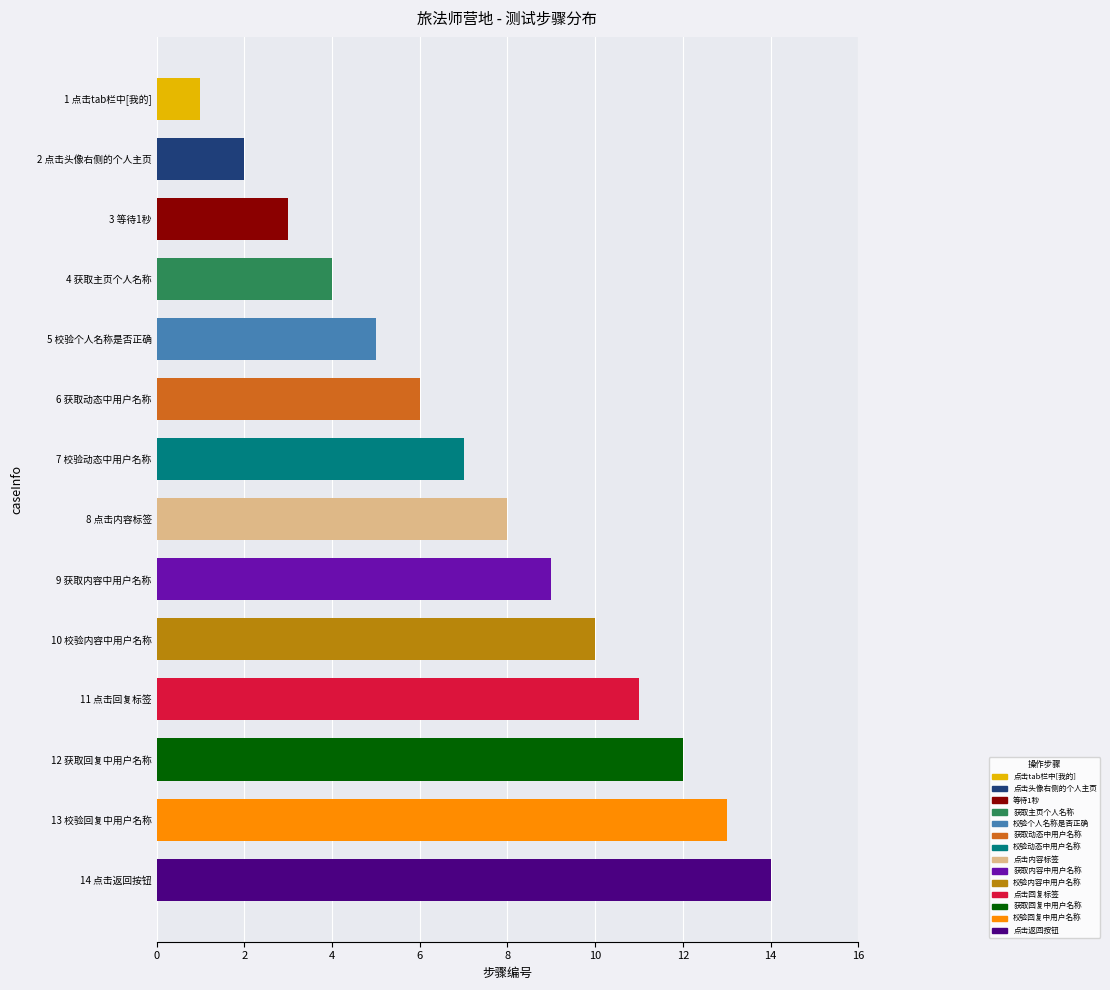

What is the label of the 6th bar from the top?

6 获取动态中用户名称